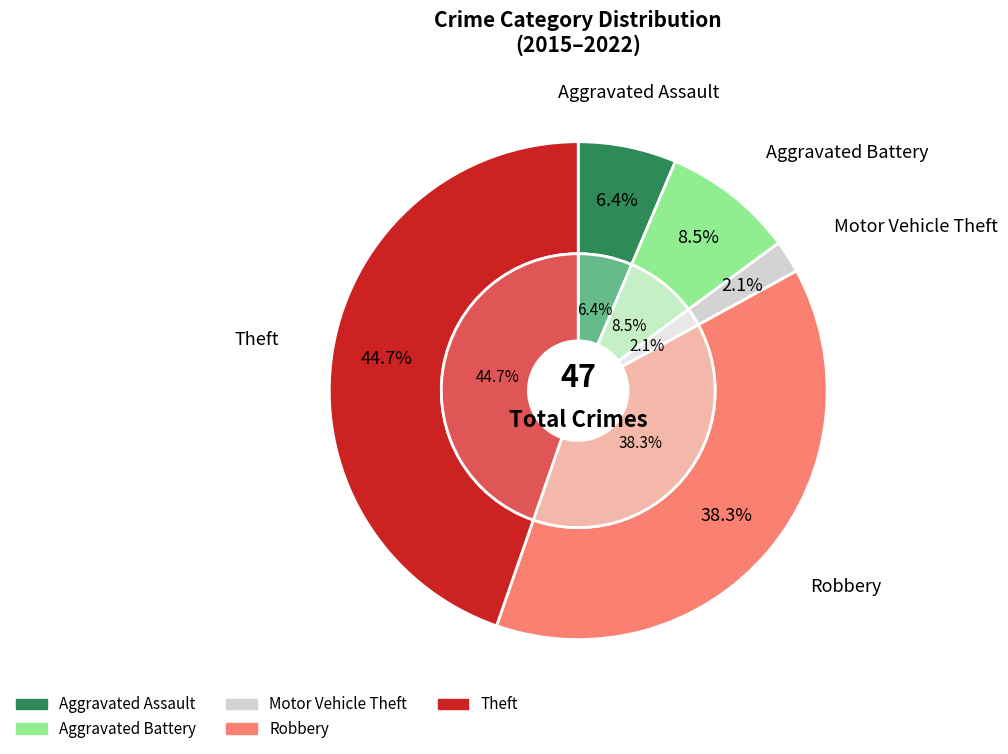

To the nearest percent, what is the difference between the largest and smallest slice percentages?

43%